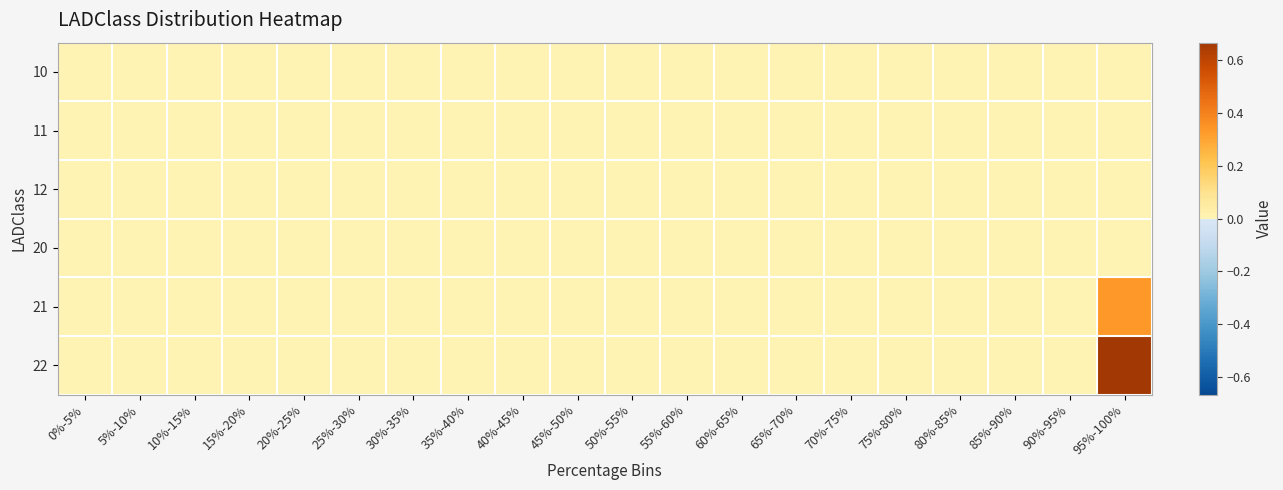

How many series are shown in this chart?

6